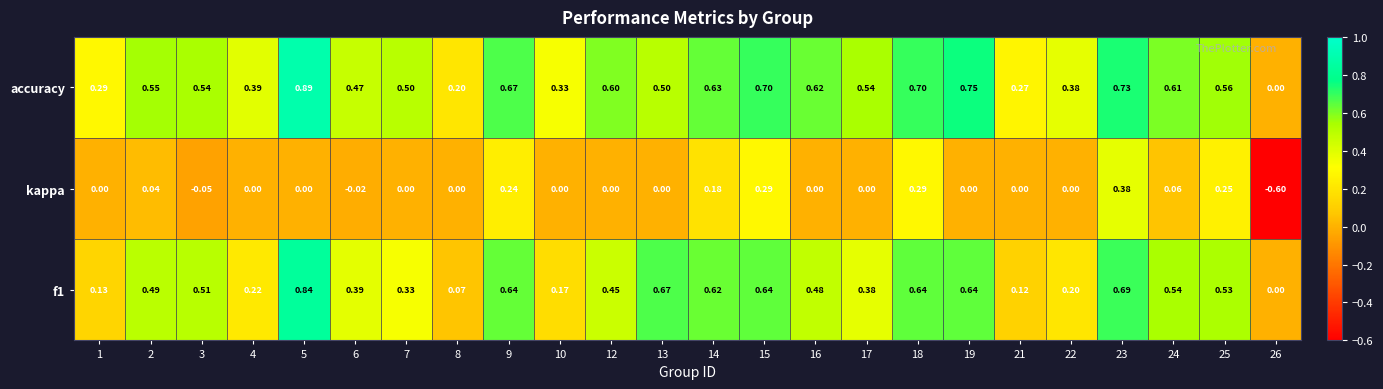

What is the minimum value shown in the chart?

-0.6